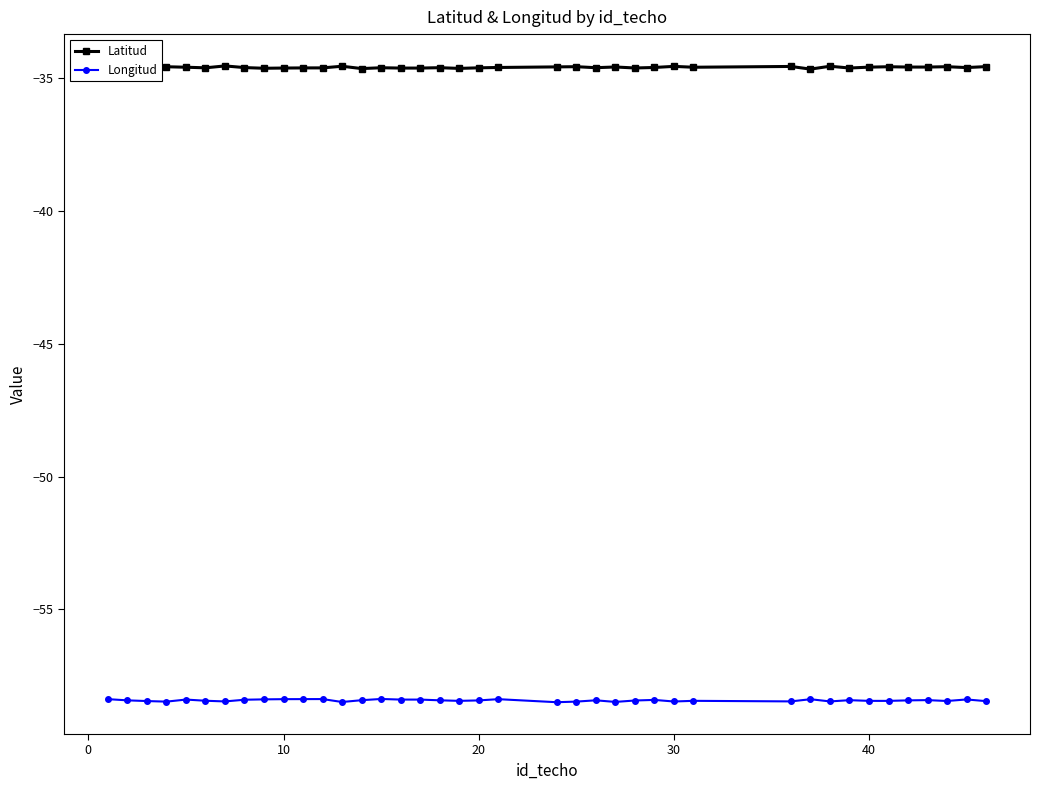

The value of Longitud at 40 is -58.4. True or false?

True